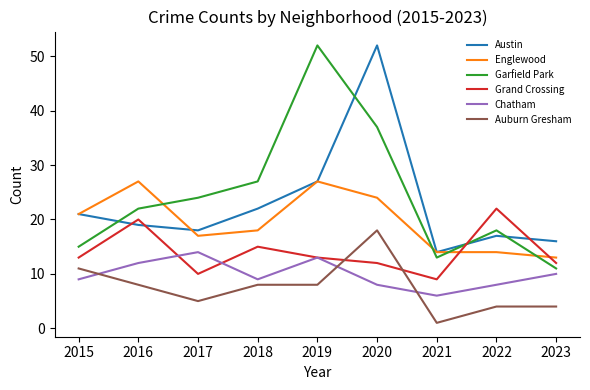

True or false: Auburn Gresham and Grand Crossing cross at least once.

True